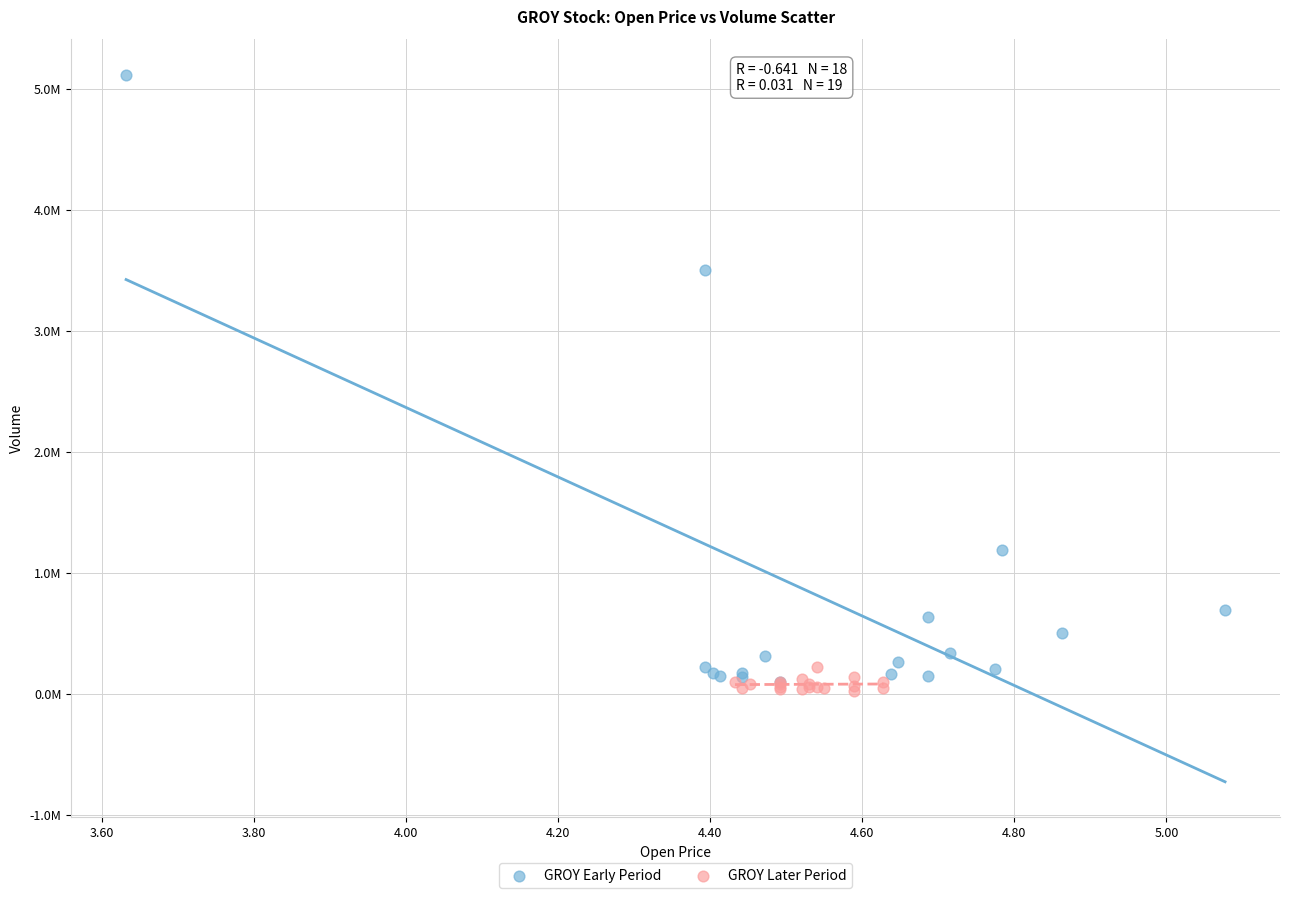

Which series reaches the minimum Y coordinate?

GROY Later Period